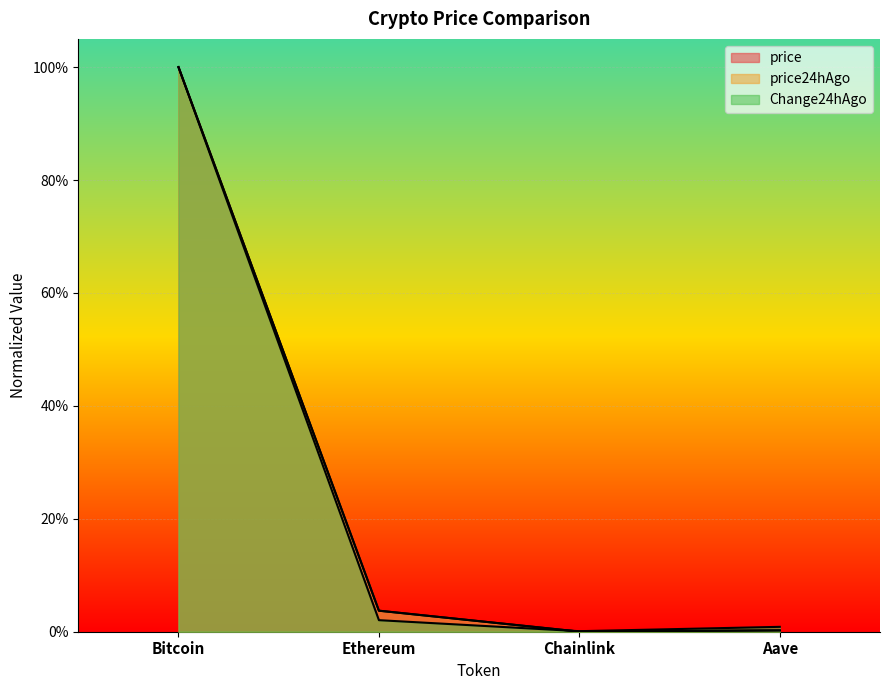

What is the label of the 2nd point from the right?

Chainlink